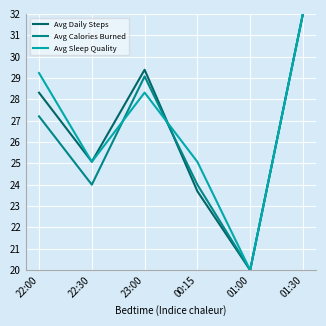

True or false: Avg Sleep Quality and Avg Daily Steps intersect in this chart.

True